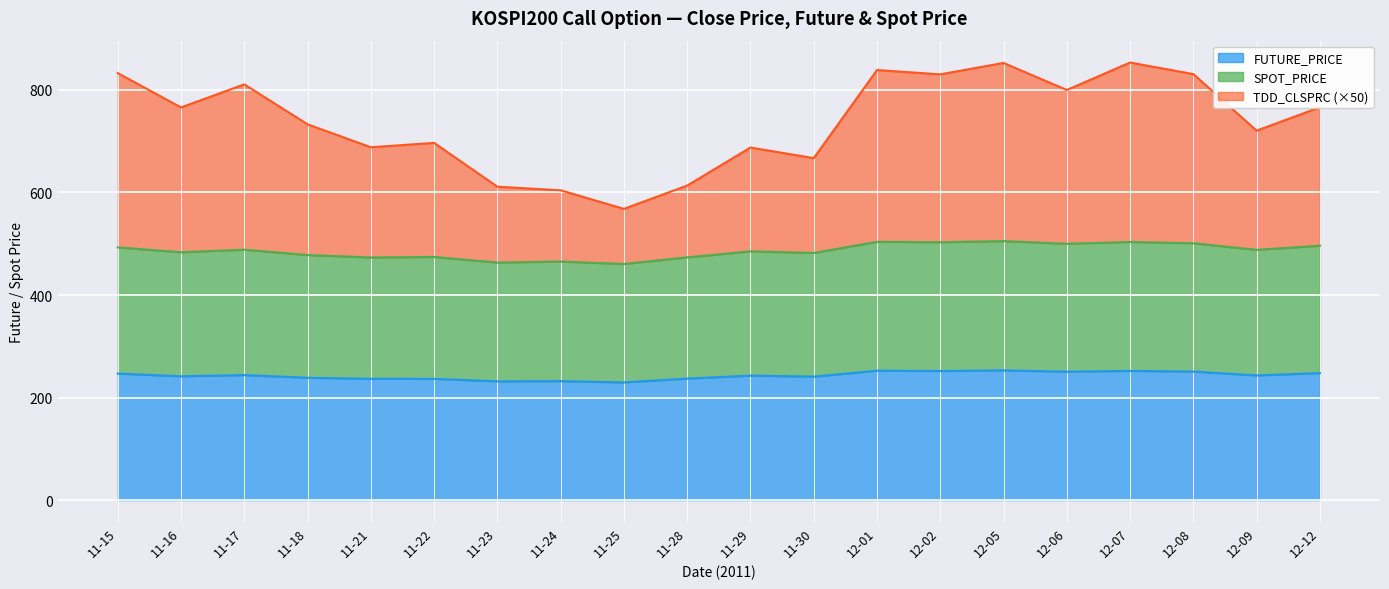

What is the highest value of the FUTURE_PRICE series?

253.0